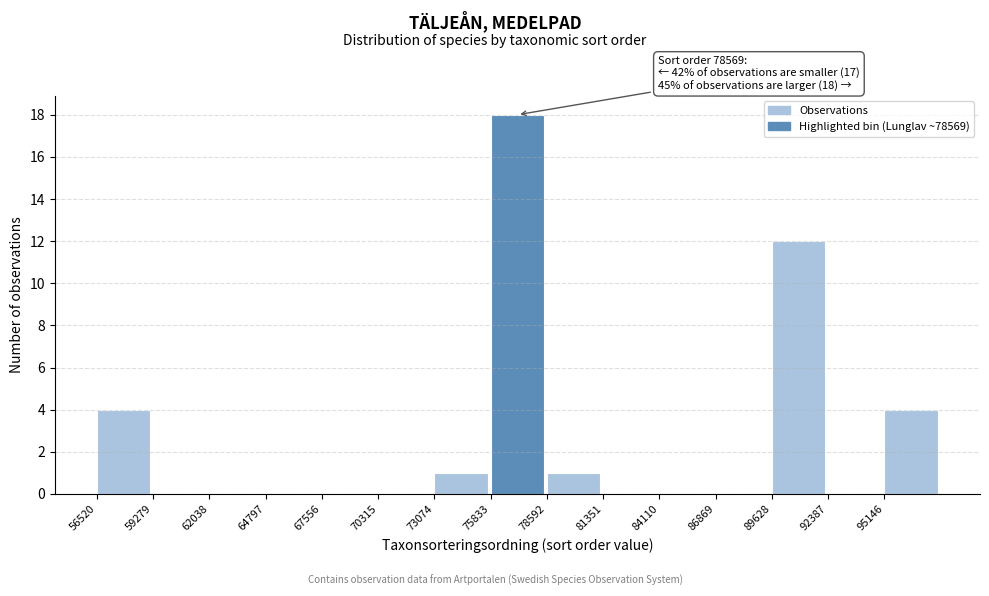

Over which range of the x-axis is the bar tallest?

76000 to 78500